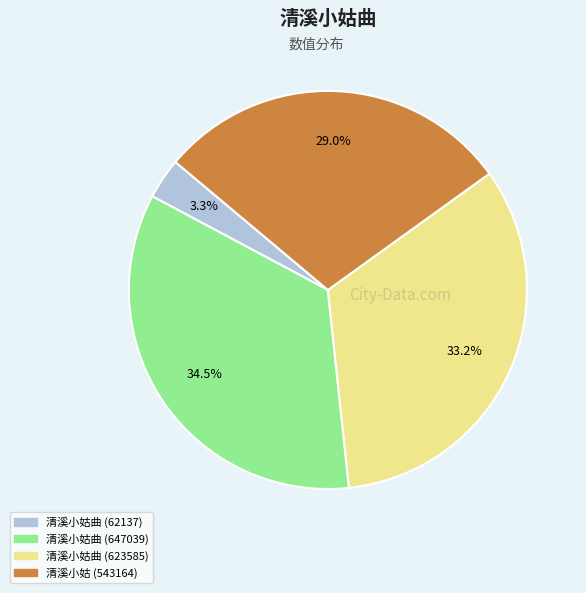

What percentage is the 清溪小姑曲 (62137) slice, to the nearest percent?

3%